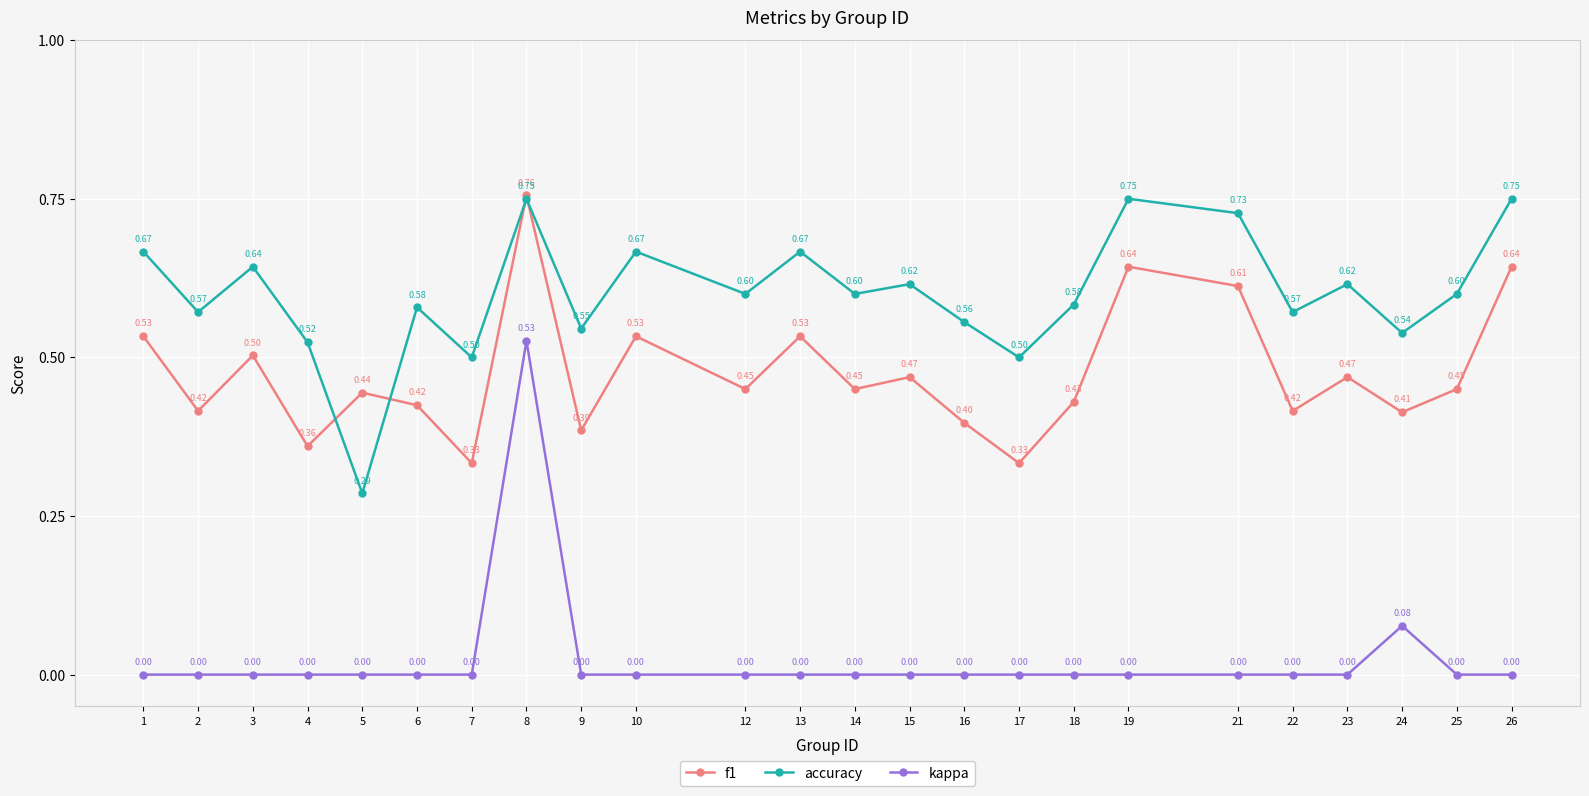

True or false: f1 and kappa intersect in this chart.

False